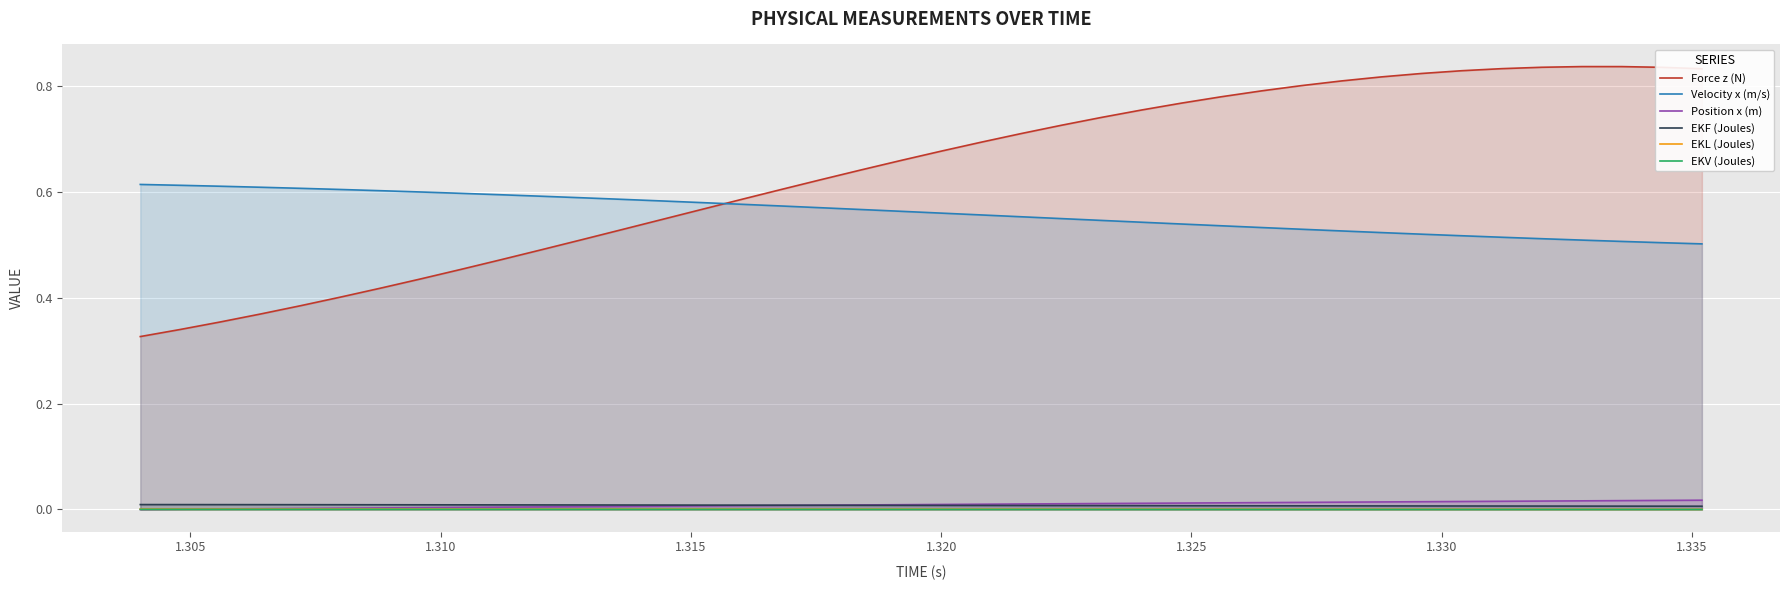

Which series has the widest spread of values?

Force z (N)